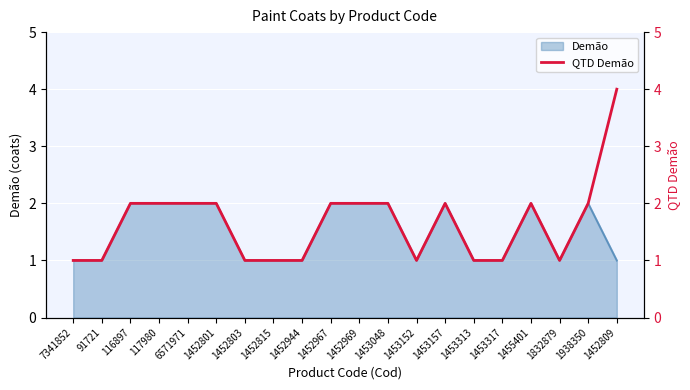

Is it true that the value at 116897 is 3?

False